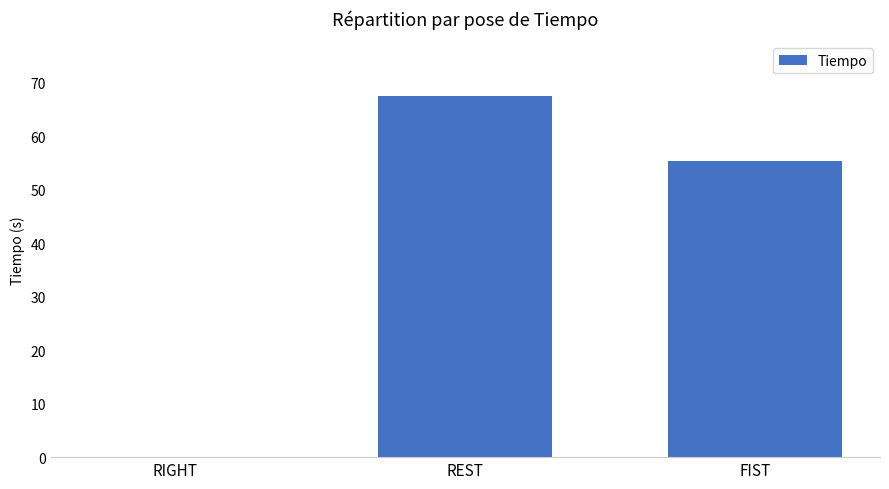

Reading left to right, transcribe all the data shown in this chart.

0.0	67.6	55.3